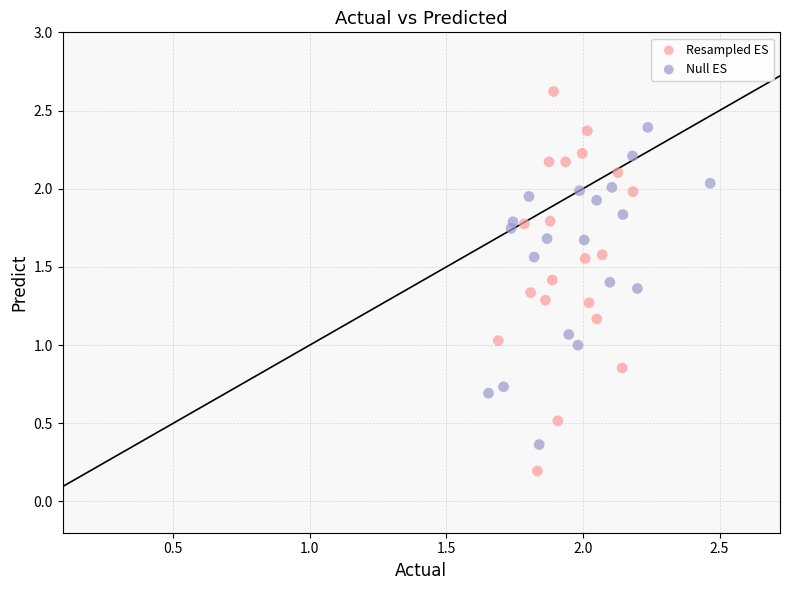

What are all the series names shown in the legend?

Resampled ES, Null ES